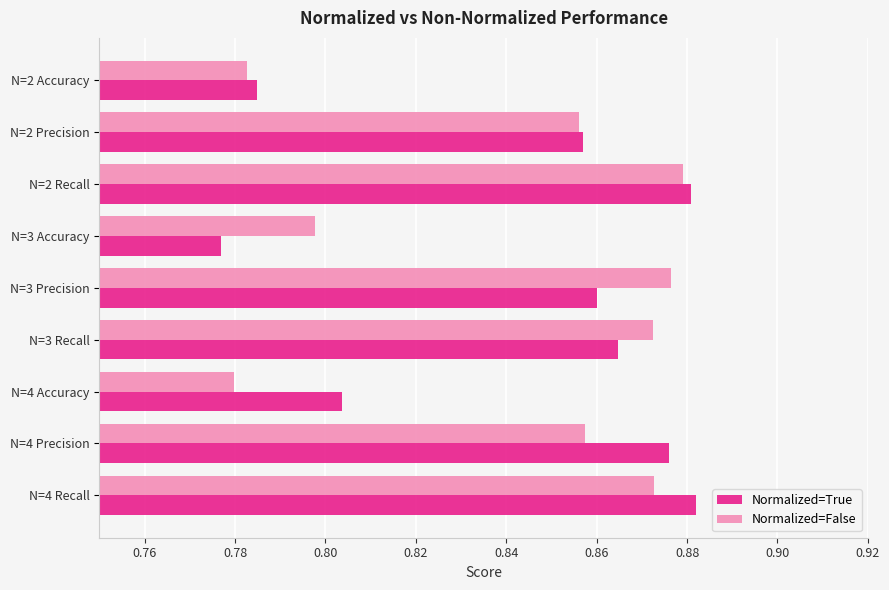

Between N=3 Accuracy and N=4 Precision, which series saw the biggest shift?

Normalized=True